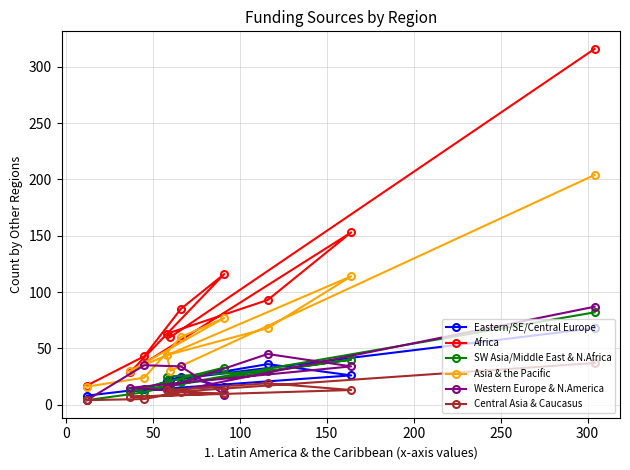

How many data points in Western Europe & N.America are above 34?

3